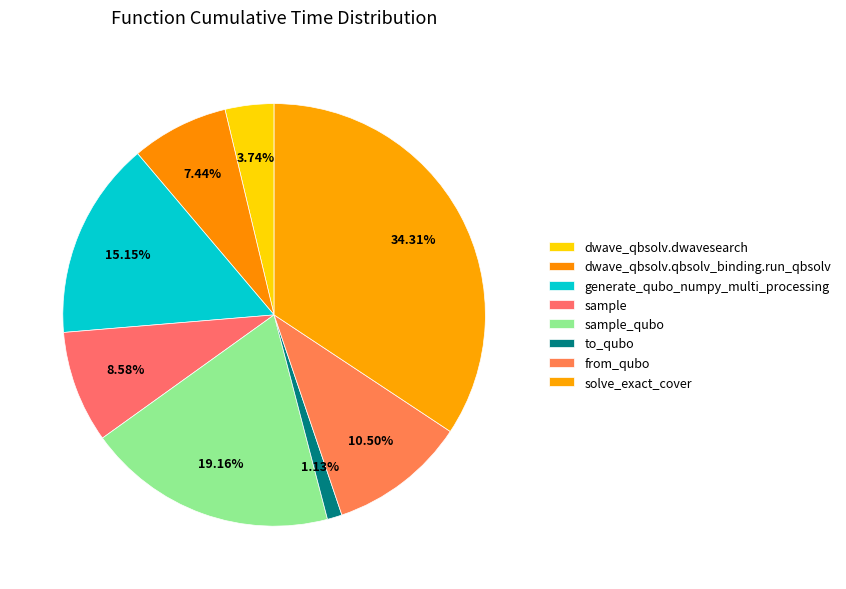

What is the ratio of the value at generate_qubo_numpy_multi_processing to the value at from_qubo?

1.4